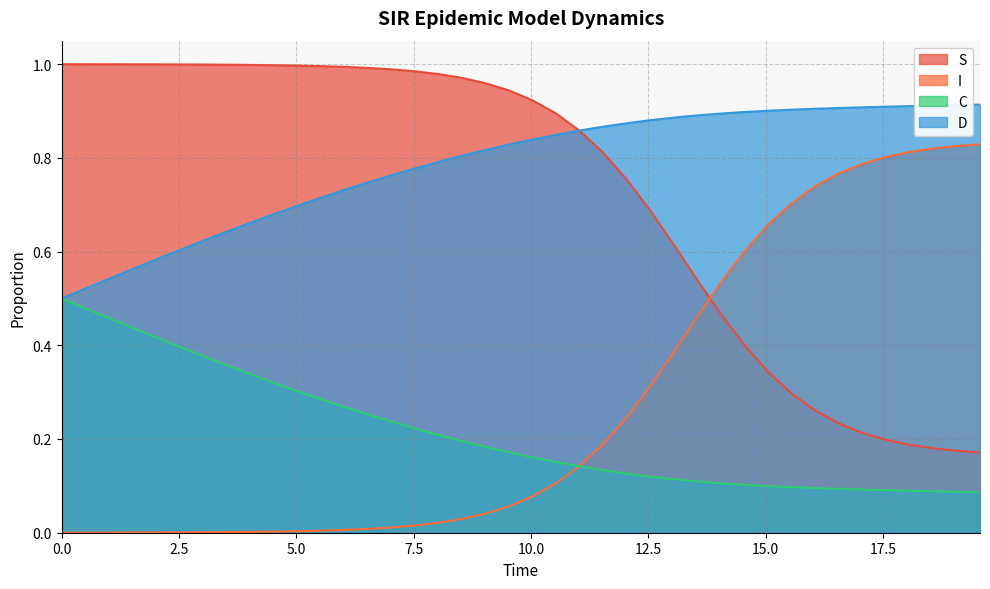

How many lines are shown in the chart?

4